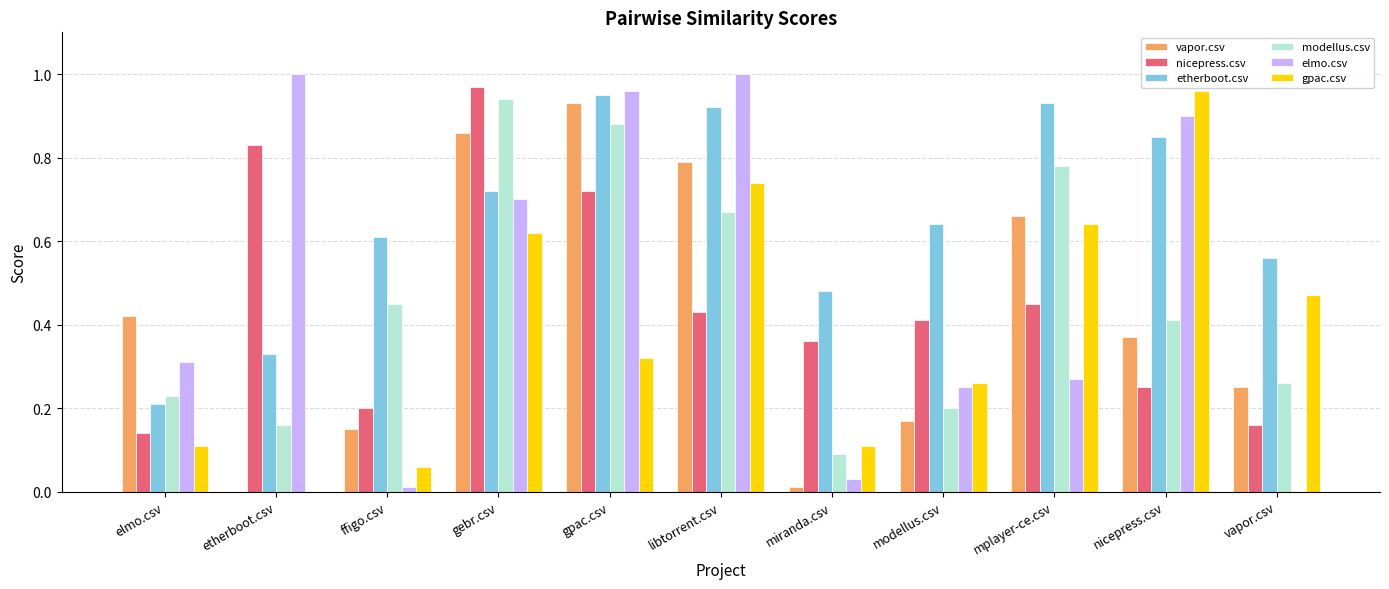

Between gpac.csv and mplayer-ce.csv, which series saw the biggest shift?

elmo.csv